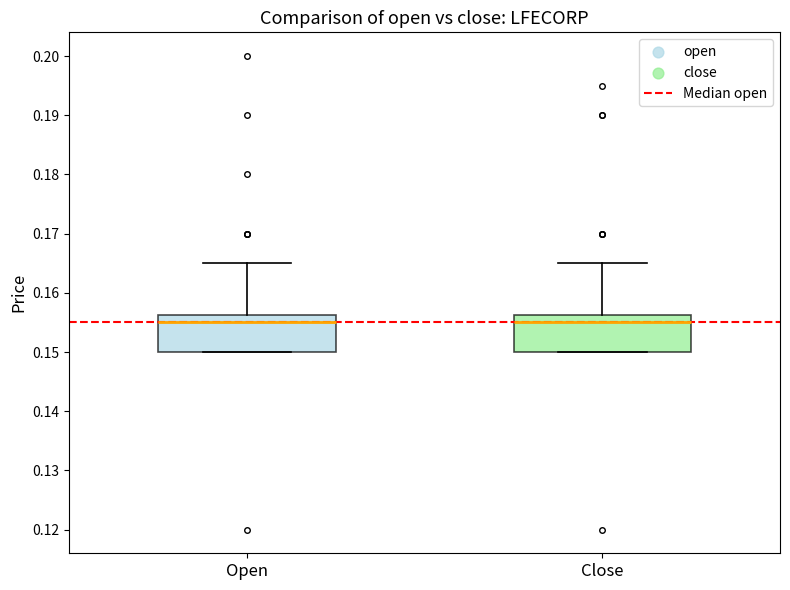

Reading left to right, transcribe this box plot: for each box, give where its median line is, the range the box spans, and where its two whiskers end, as read against the y-axis. The values are not printed on the chart, so give them approximately, as read against the axis.

Open: median 0.155, box 0.150 to 0.156, whiskers 0.150 to 0.165
Close: median 0.155, box 0.150 to 0.156, whiskers 0.150 to 0.165